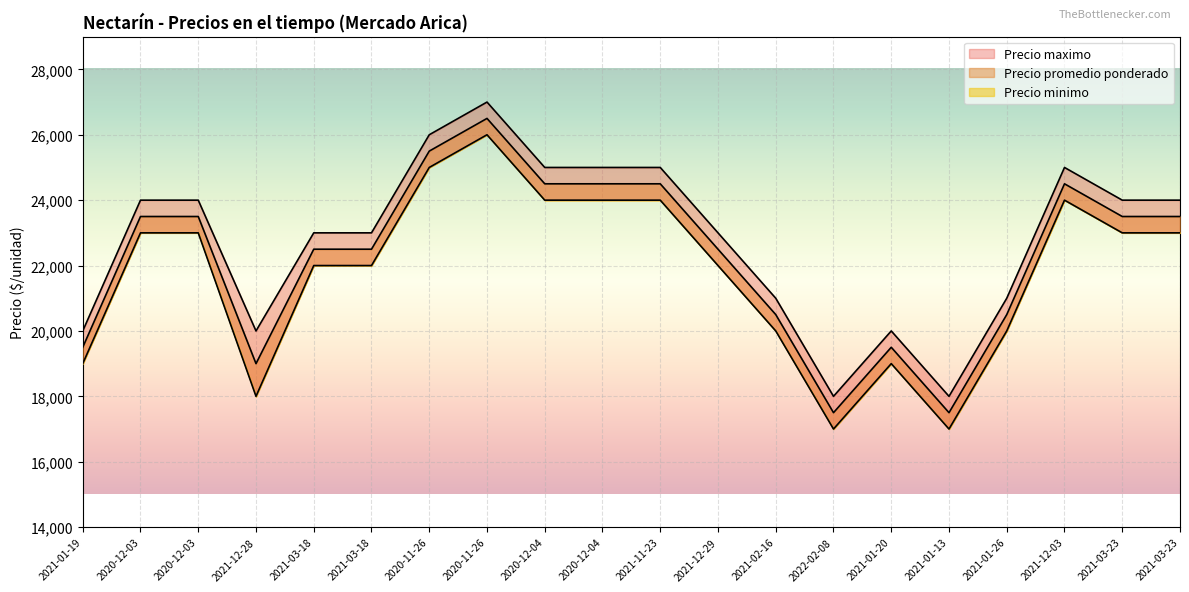

What is the difference between the maximum and minimum values in the Precio minimo series?

9000